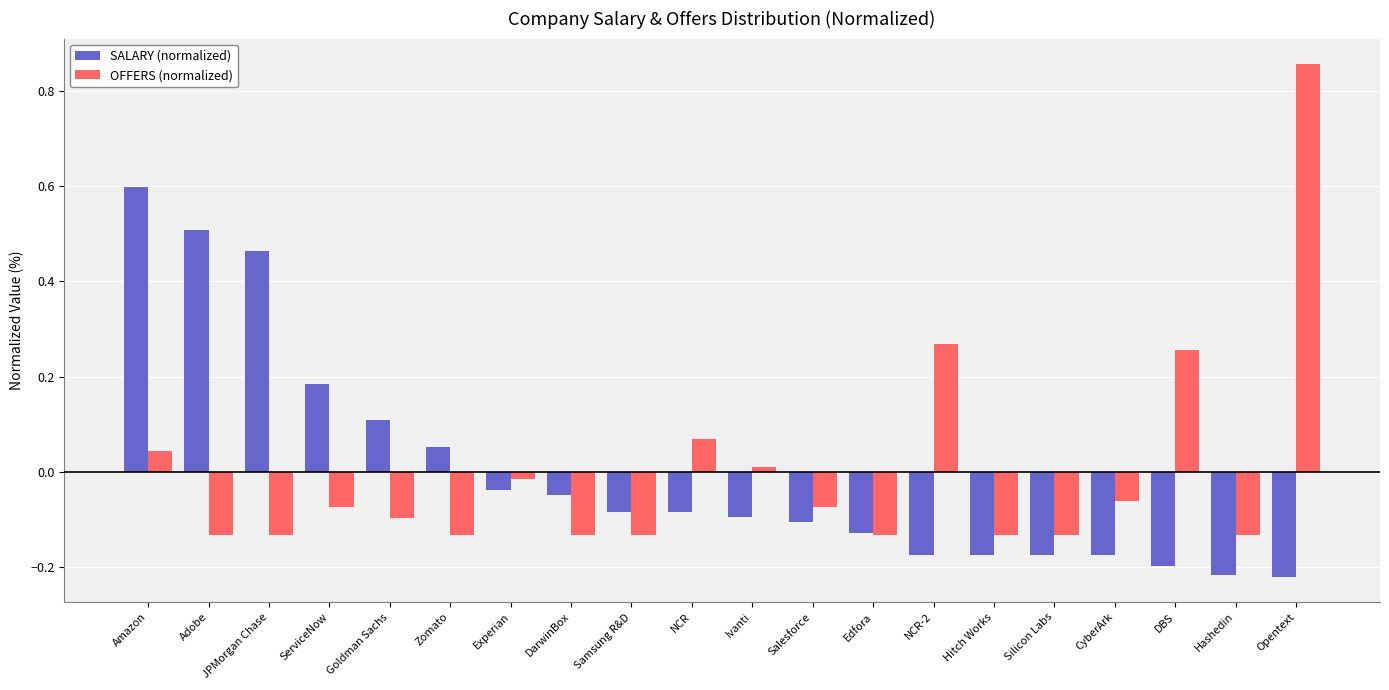

Is it true that SALARY (normalized) equals 0.3 at ServiceNow?

False